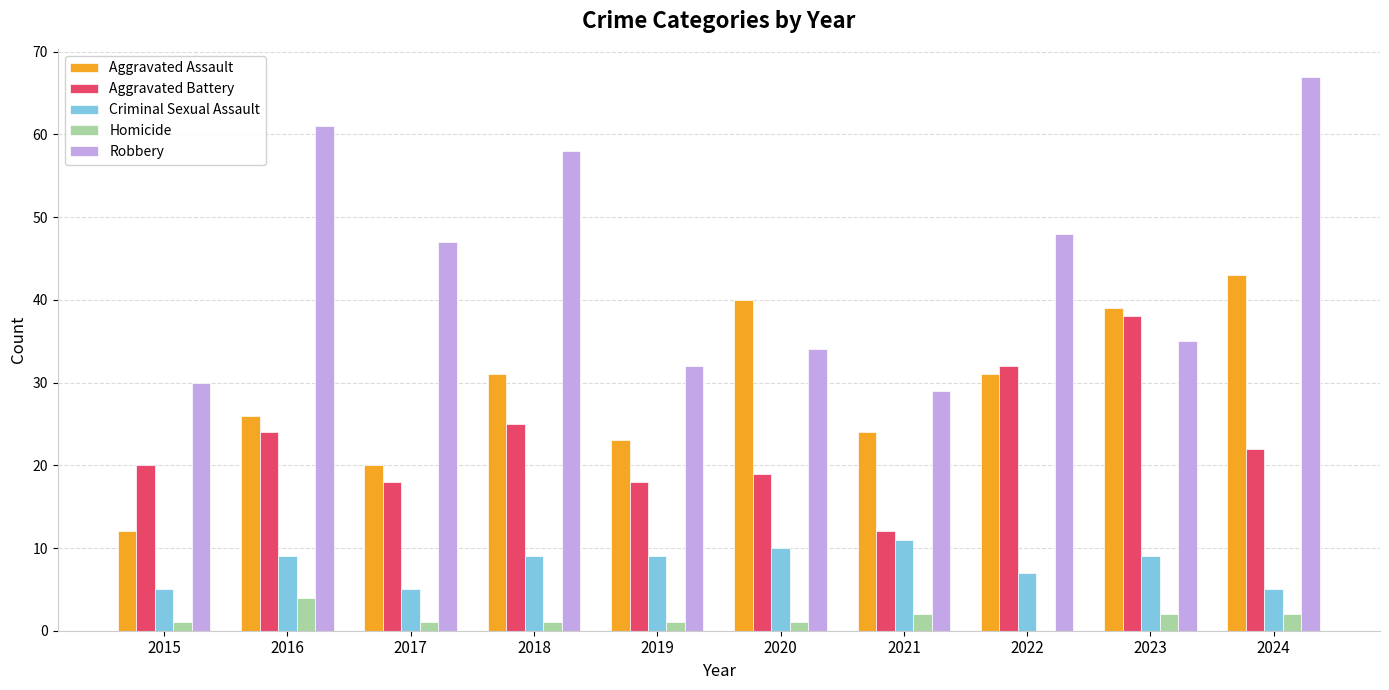

Reading left to right, transcribe all the data shown in this chart.

Aggravated Assault: 12	26	20	31	23	40	24	31	39	43
Aggravated Battery: 20	24	18	25	18	19	12	32	38	22
Criminal Sexual Assault: 5	9	5	9	9	10	11	7	9	5
Homicide: 1	4	1	1	1	1	2	0	2	2
Robbery: 30	61	47	58	32	34	29	48	35	67